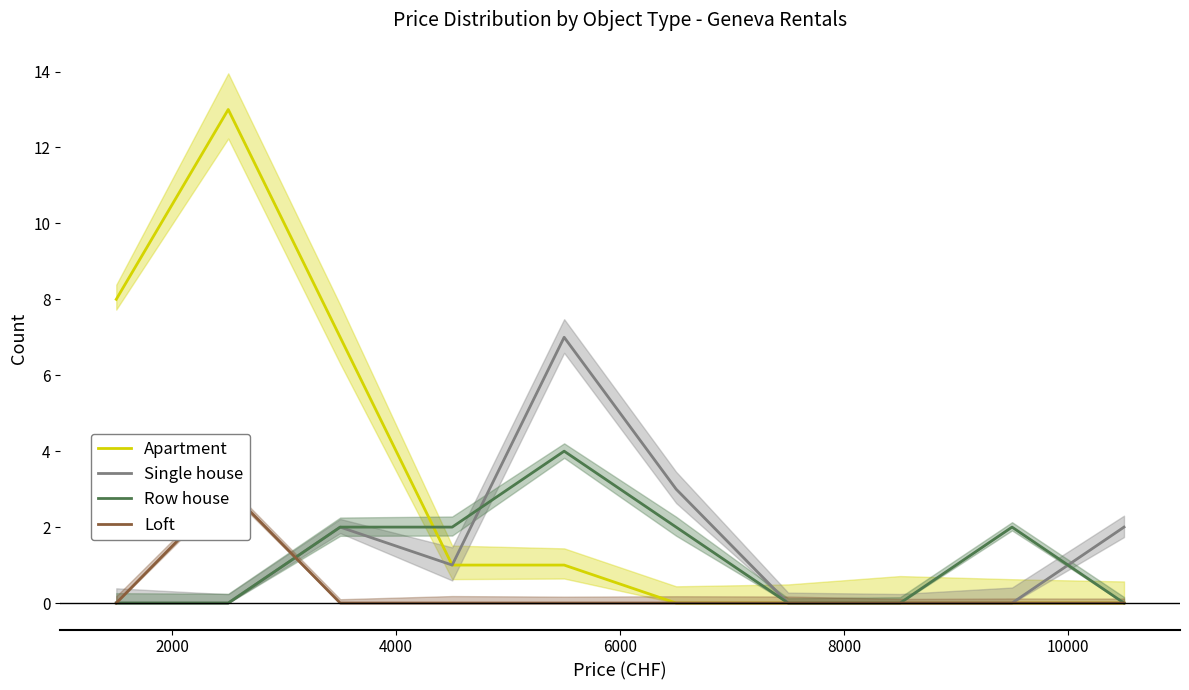

What are all the series names shown in the legend?

Apartment, Single house, Row house, Loft